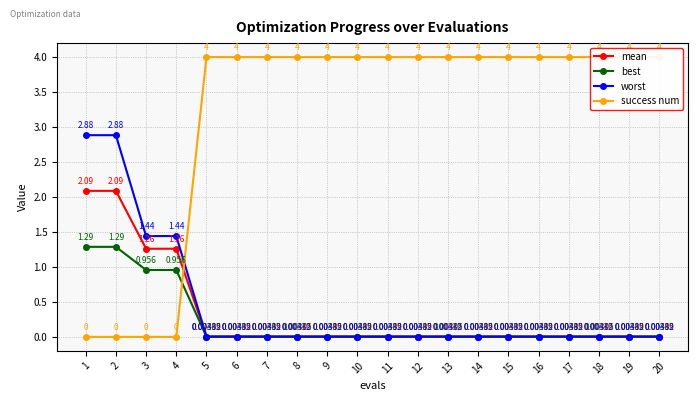

What are all the series names shown in the legend?

mean, best, worst, success num